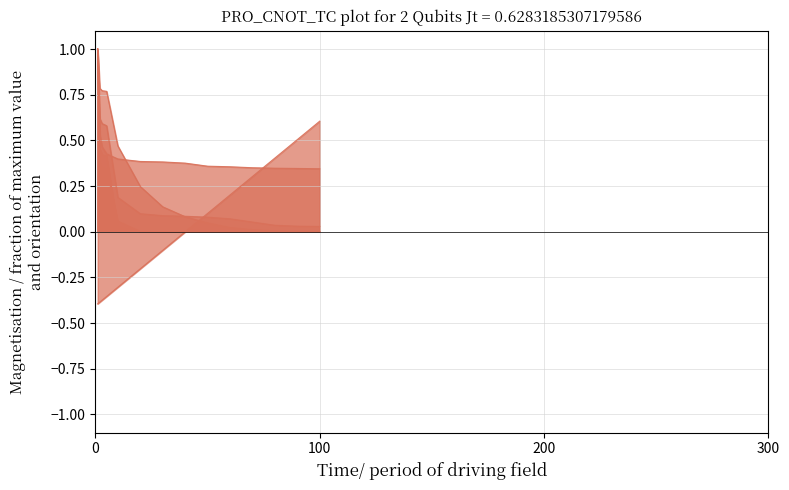

How many lines are shown in the chart?

6